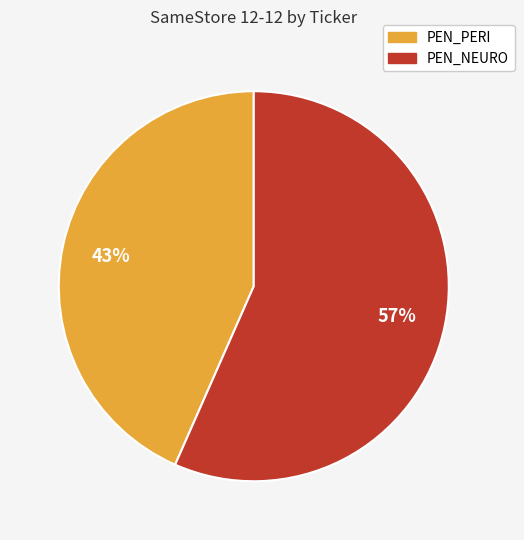

Rank the categories by value from highest to lowest.

PEN_NEURO, PEN_PERI